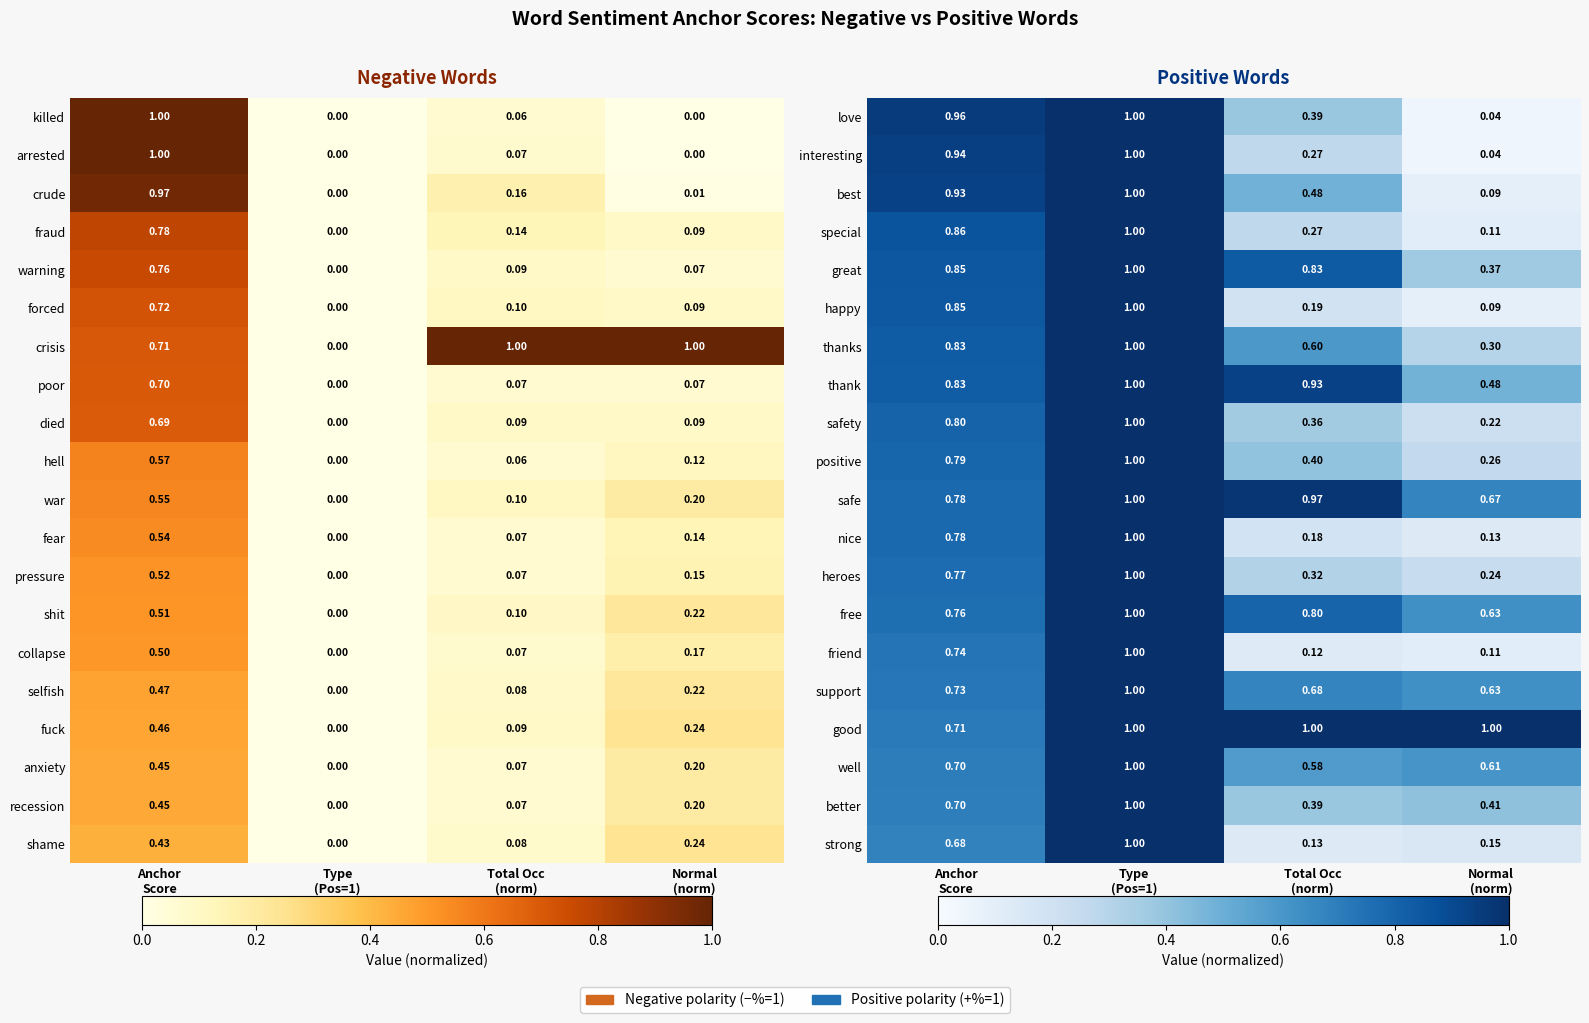

What is the sum of the well values at Total Occ (norm) and Type (Pos=1)?

1.6